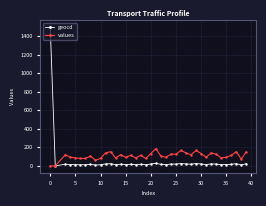

List the series in order of their peak value, lowest first.

values, geocd